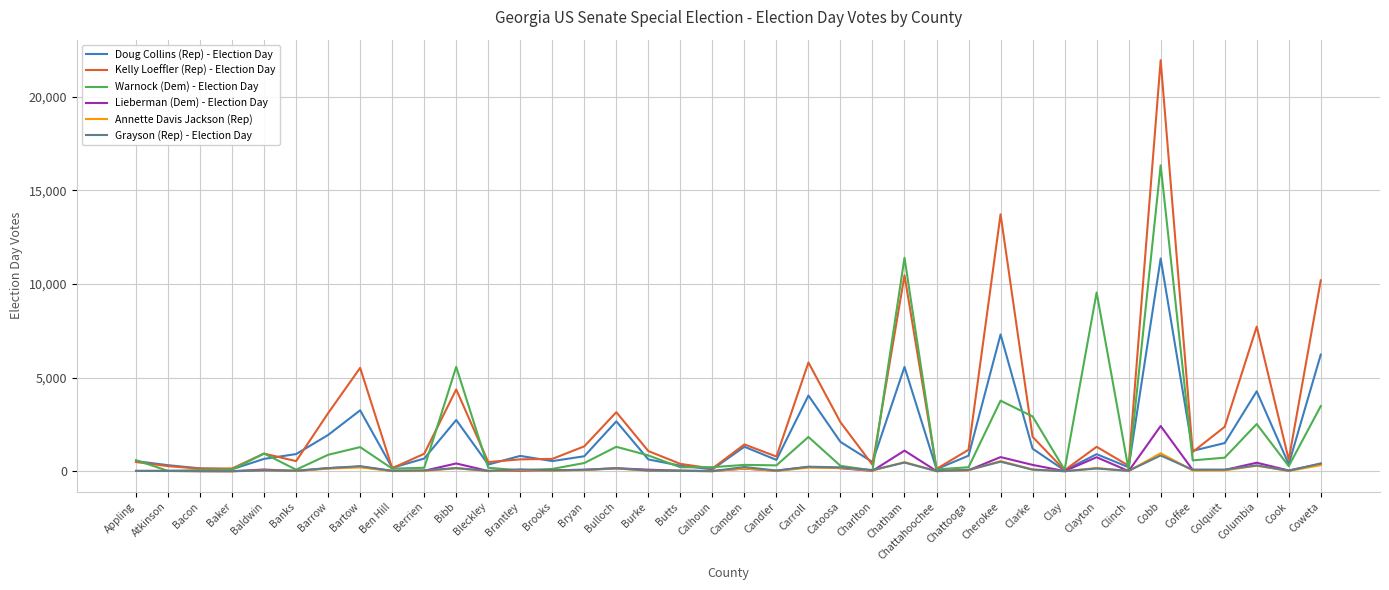

What is the total value across all series at Burke?

2722